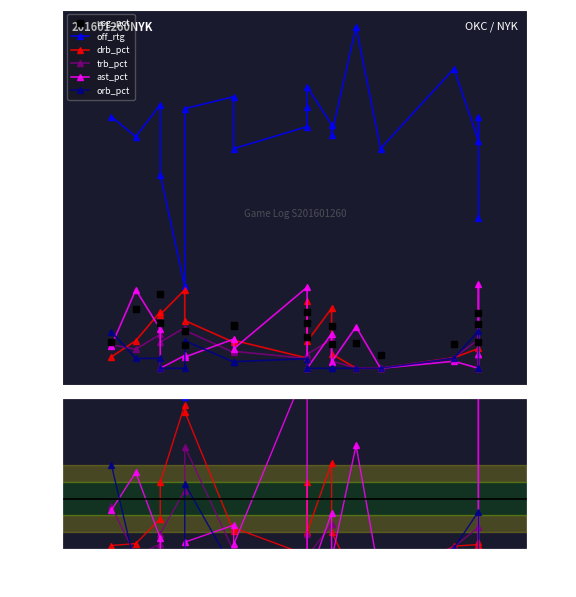

True or false: orb_pct and off_rtg cross at least once.

False